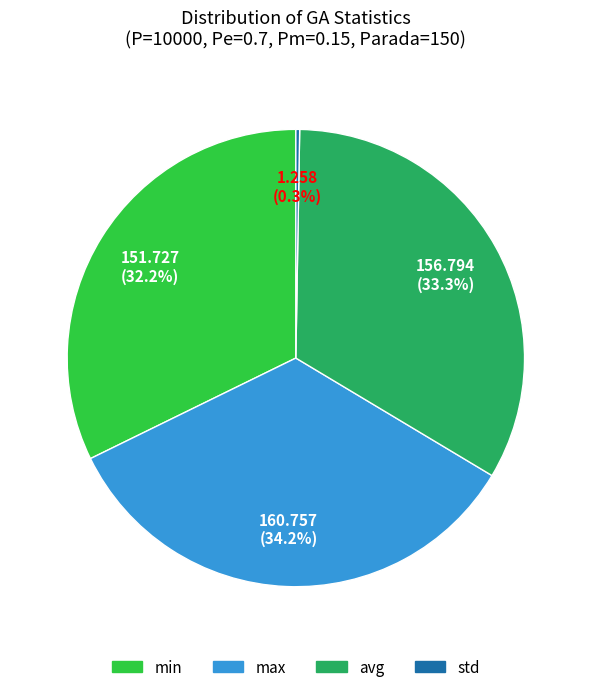

To the nearest percent, what is the average slice percentage?

25%